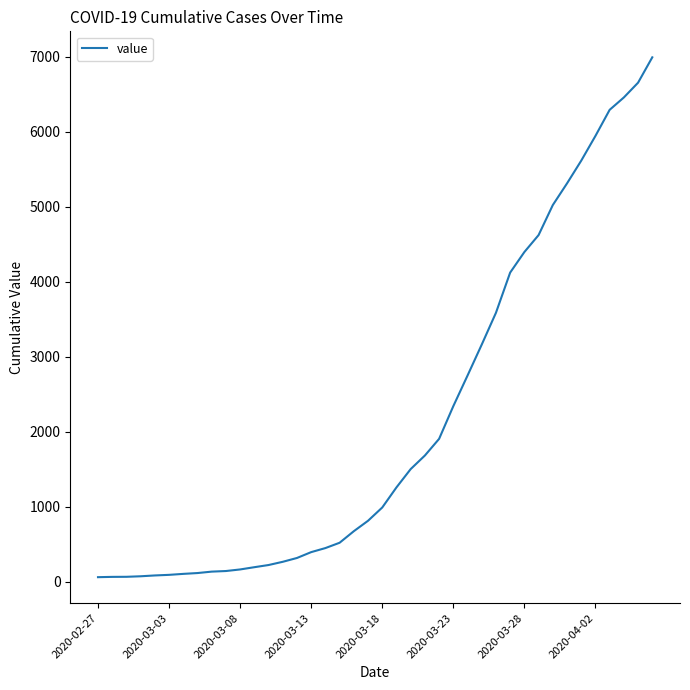

What is the maximum value shown in the chart?

6995